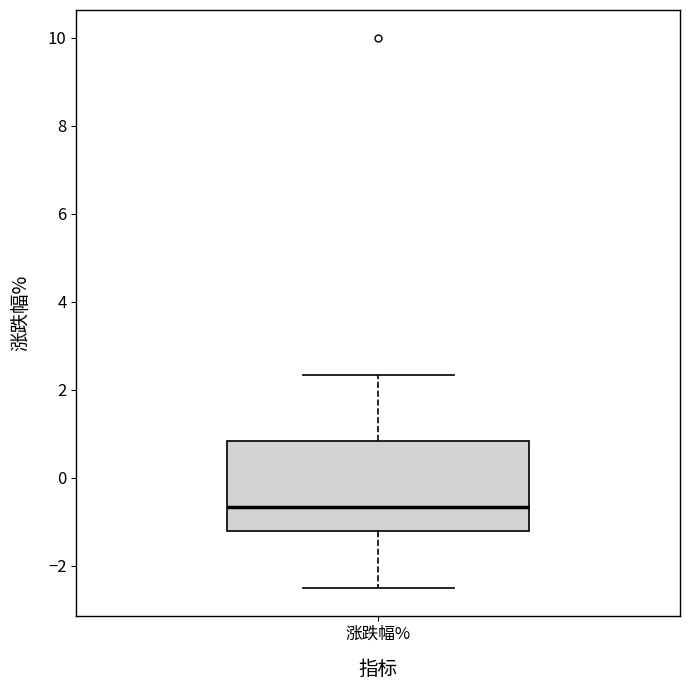

Where is the lower edge of the box for 涨跌幅% on the y-axis? The values are not printed on the chart, so give them approximately, as read against the axis.

-1.2